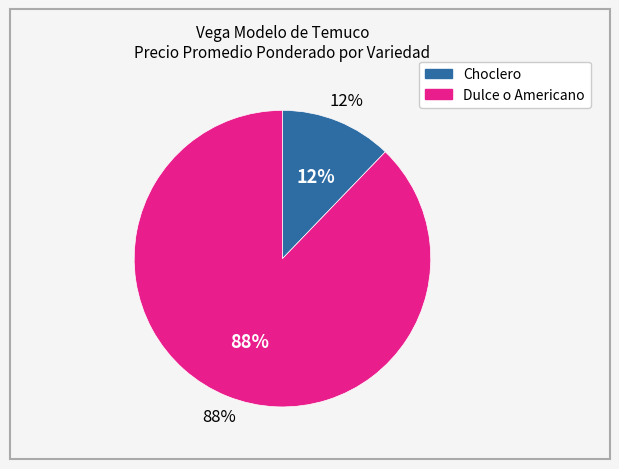

Which slice is the largest?

2